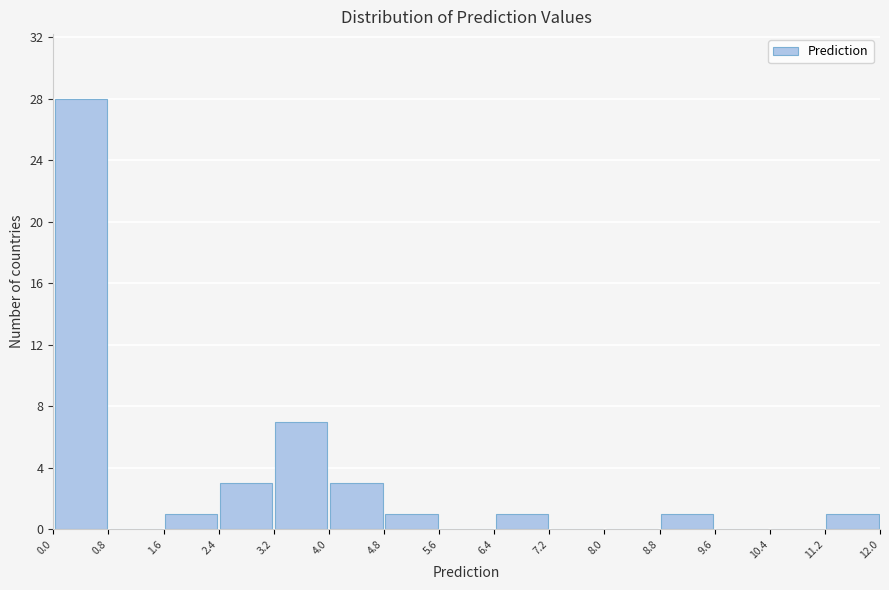

Reading left to right, list every bar in this chart as the range it spans on the x-axis followed by its height. The values are not printed on the chart, so give them approximately, as read against the axis.

0.0 to 0.8: 28
0.8 to 1.6: 0
1.6 to 2.4: 1
2.4 to 3.2: 3
3.2 to 4.0: 7
4.0 to 4.8: 3
4.8 to 5.6: 1
5.6 to 6.4: 0
6.4 to 7.2: 1
7.2 to 8.0: 0
8.0 to 8.8: 0
8.8 to 9.6: 1
9.6 to 10.4: 0
10.4 to 11.2: 0
11.2 to 12.0: 1